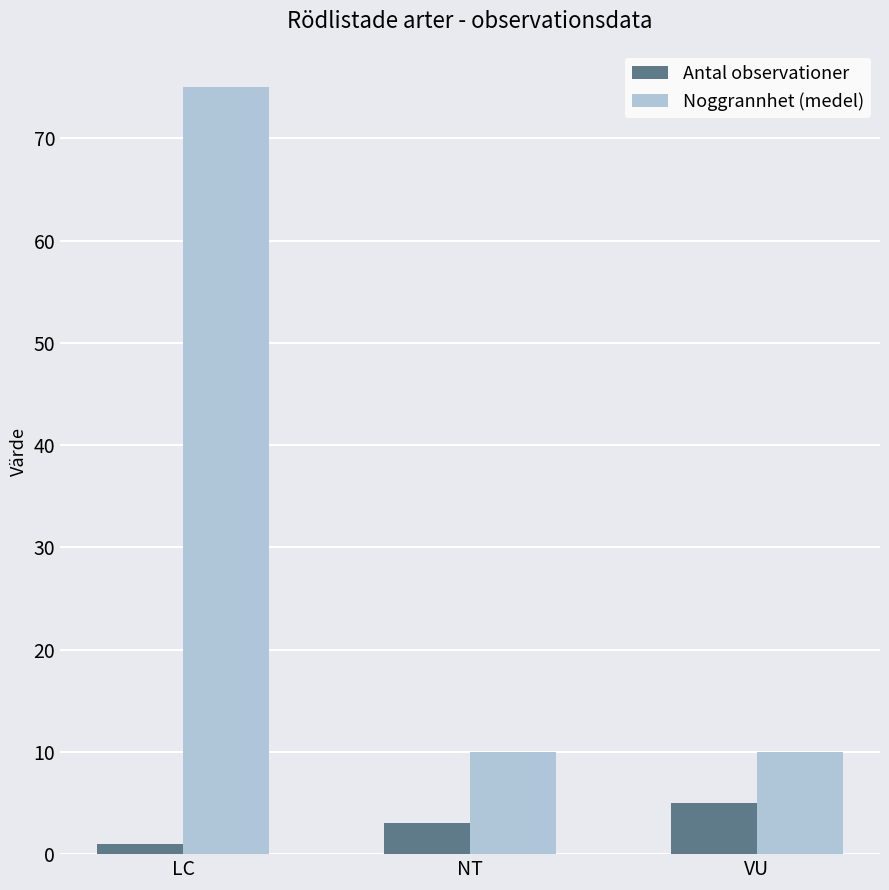

What is the average value of the Noggrannhet (medel) series?

32